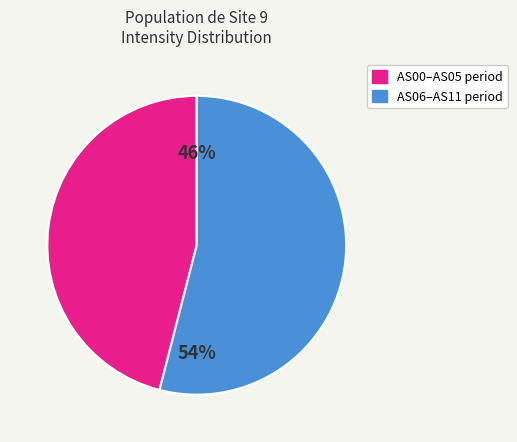

Does any single category account for the majority?

Yes